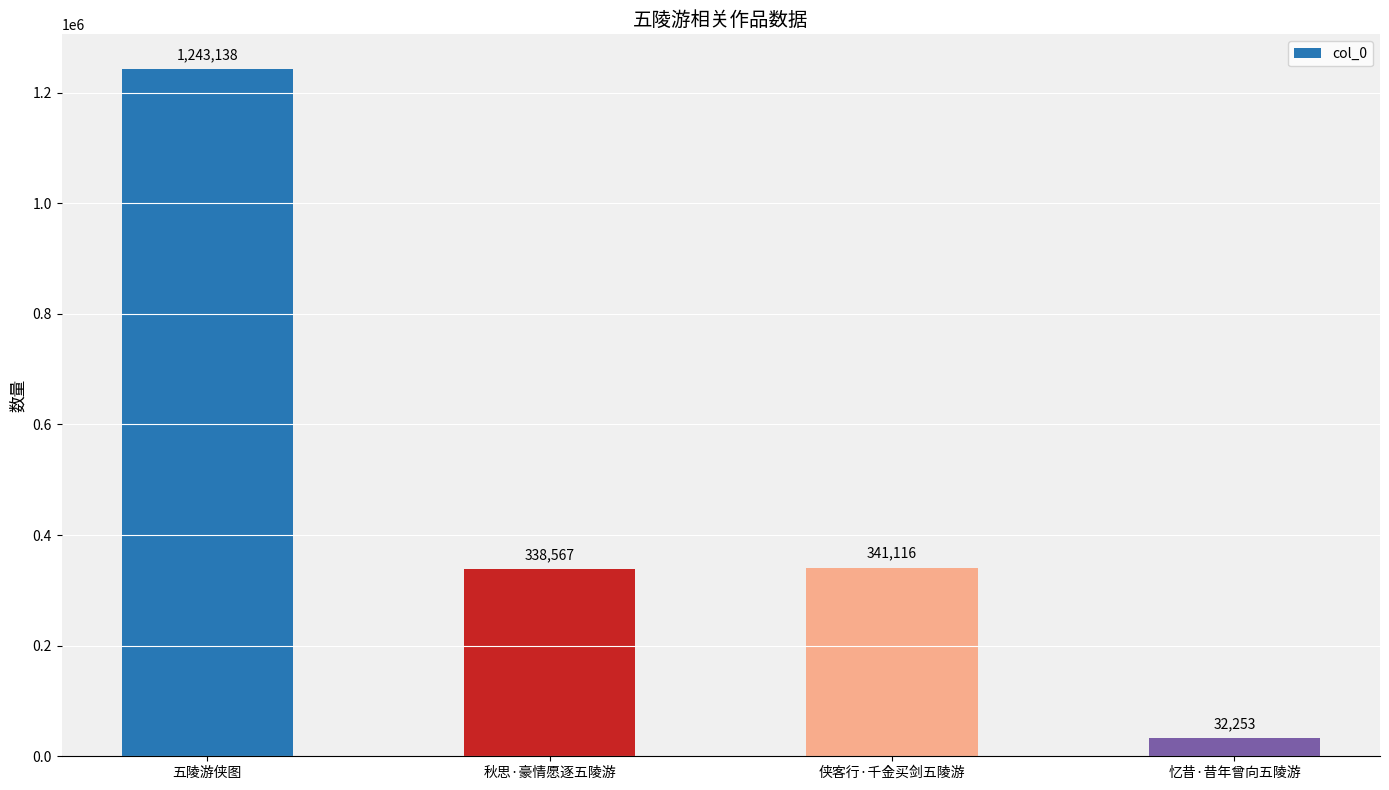

The value at 侠客行·千金买剑五陵游 is 341116. True or false?

True